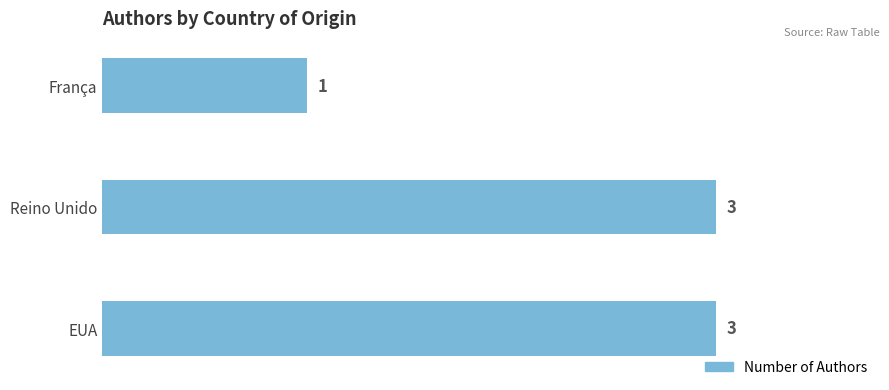

Count the values in the range 1 to 3.

3